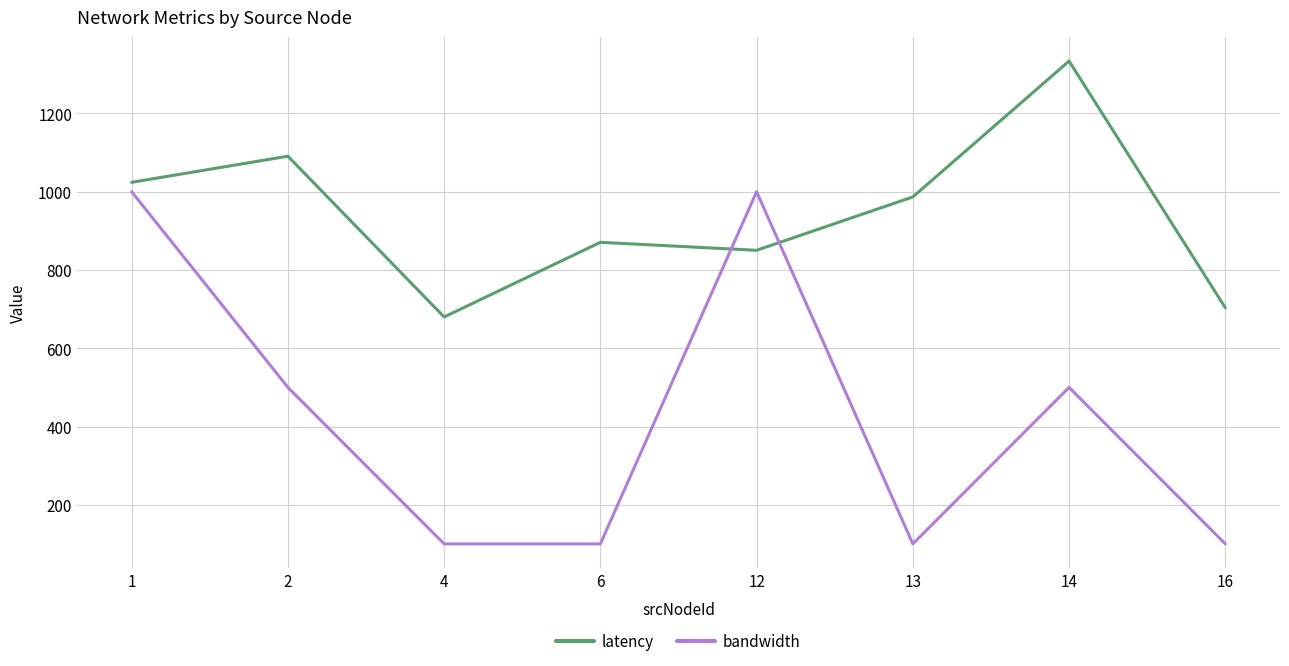

The value of latency at 4 is 679.9. True or false?

True